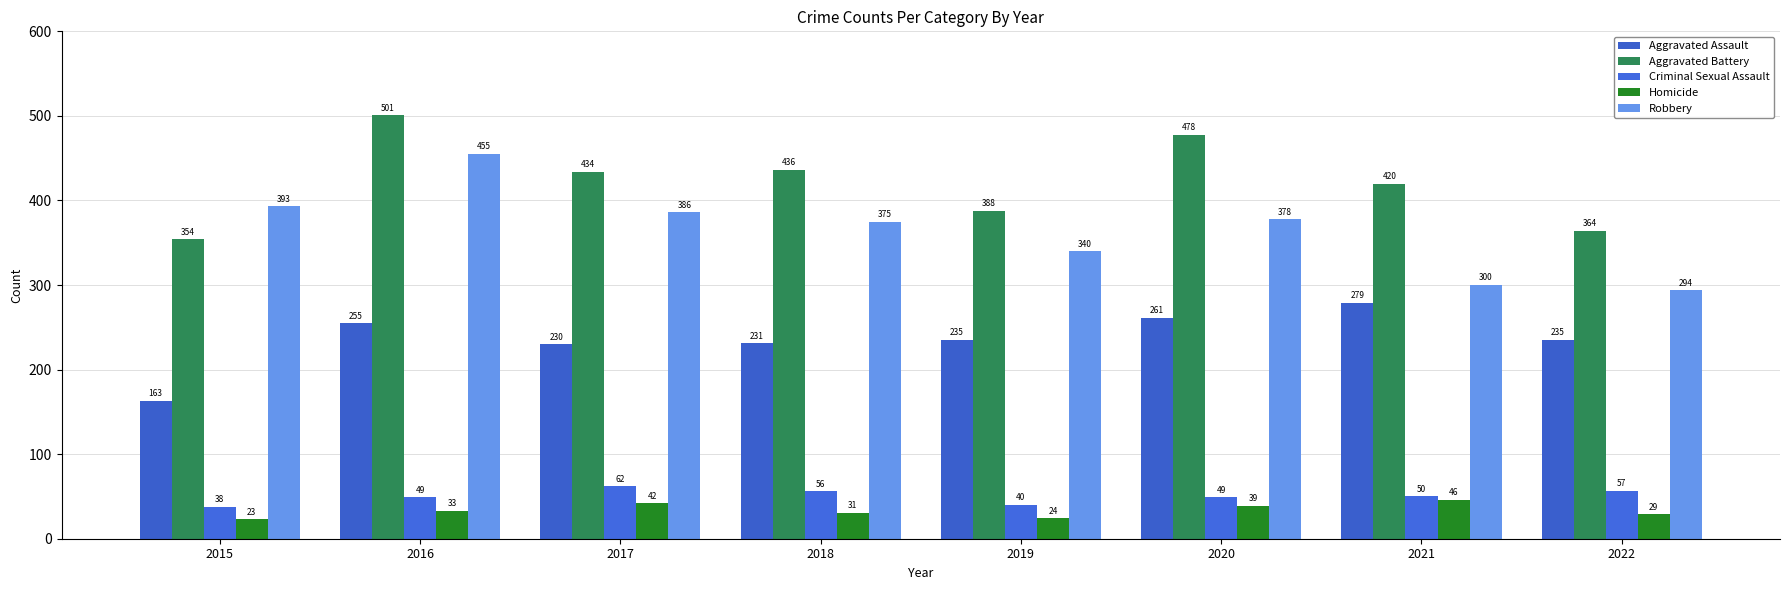

What are all the series names shown in the legend?

Aggravated Assault, Aggravated Battery, Criminal Sexual Assault, Homicide, Robbery